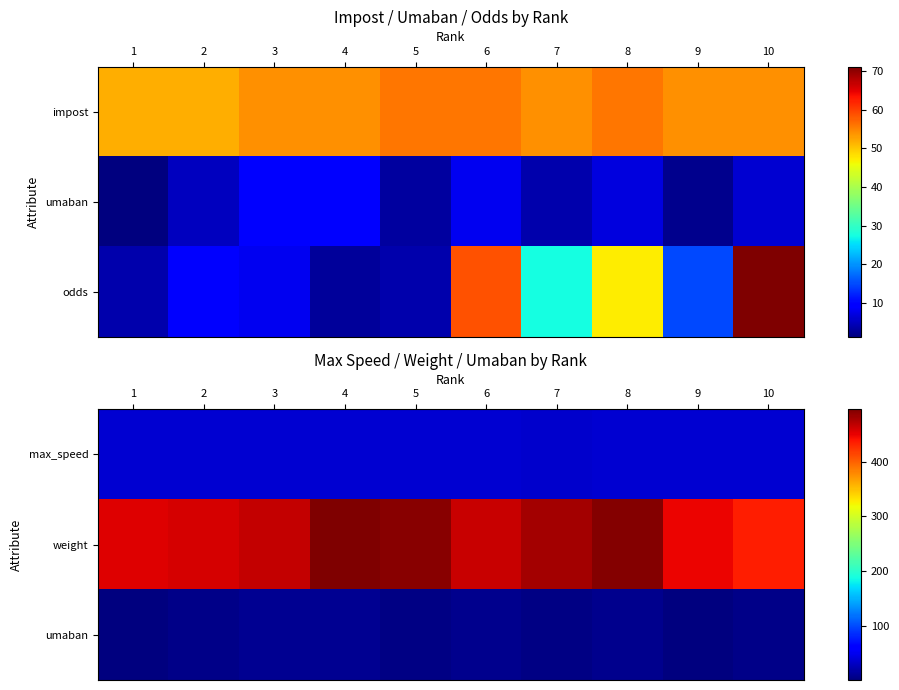

At which category is the sum across all series the highest?

4